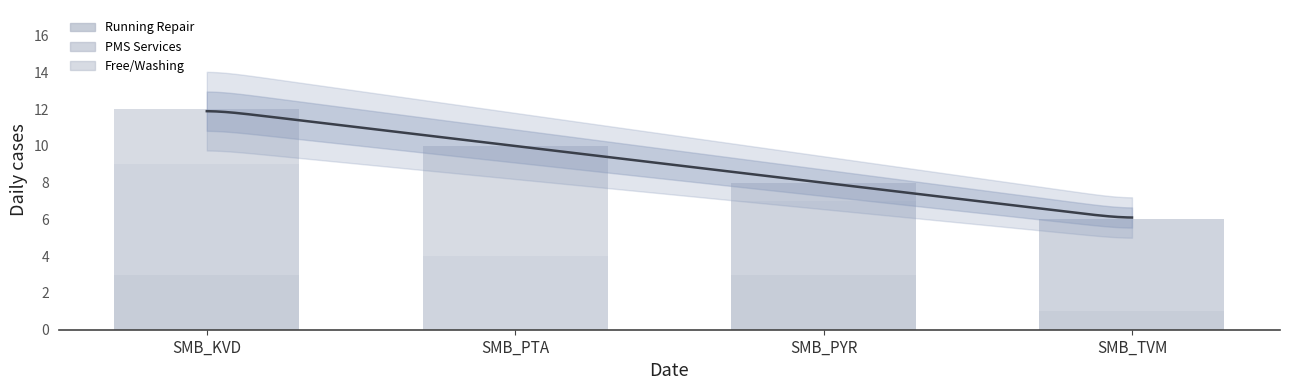

What is the spread (max minus min) of values at SMB_KVD?

3